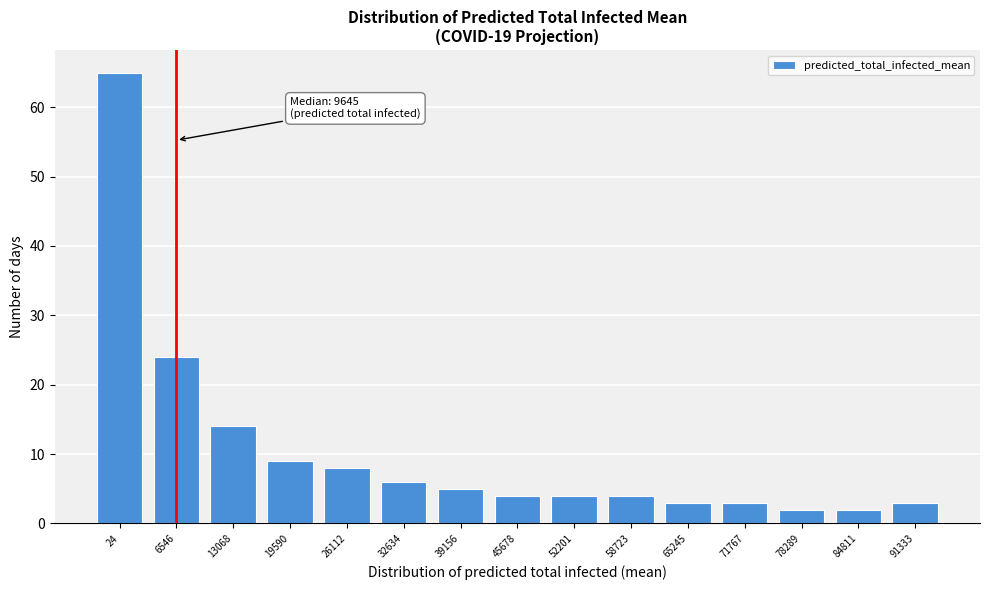

Reading left to right, list all the values displayed in this chart.

24=65	6546=24	13068=14	19590=9	26112=8	32634=6	39156=5	45678=4	52201=4	58723=4	65245=3	71767=3	78289=2	84811=2	91333=3